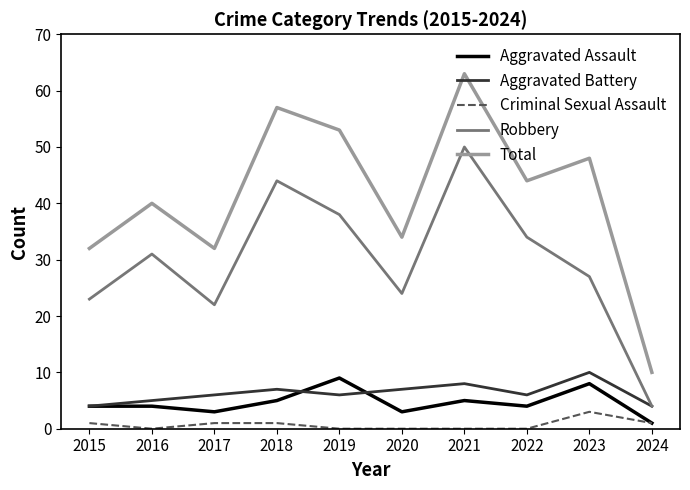

How many categories are shown in the chart?

10